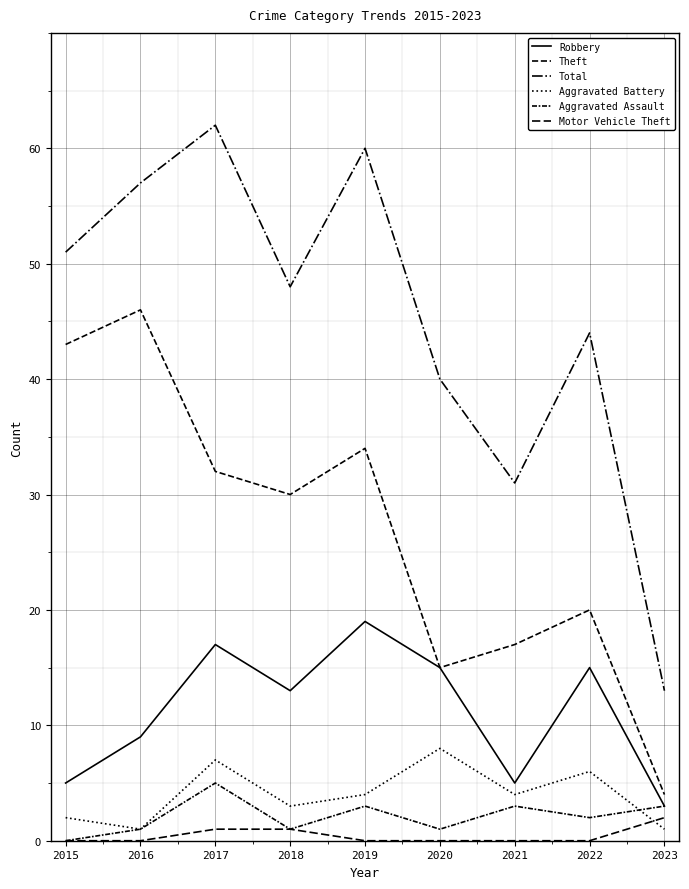

Is the value of Robbery at 2022 greater than the value of Total at 2018?

No